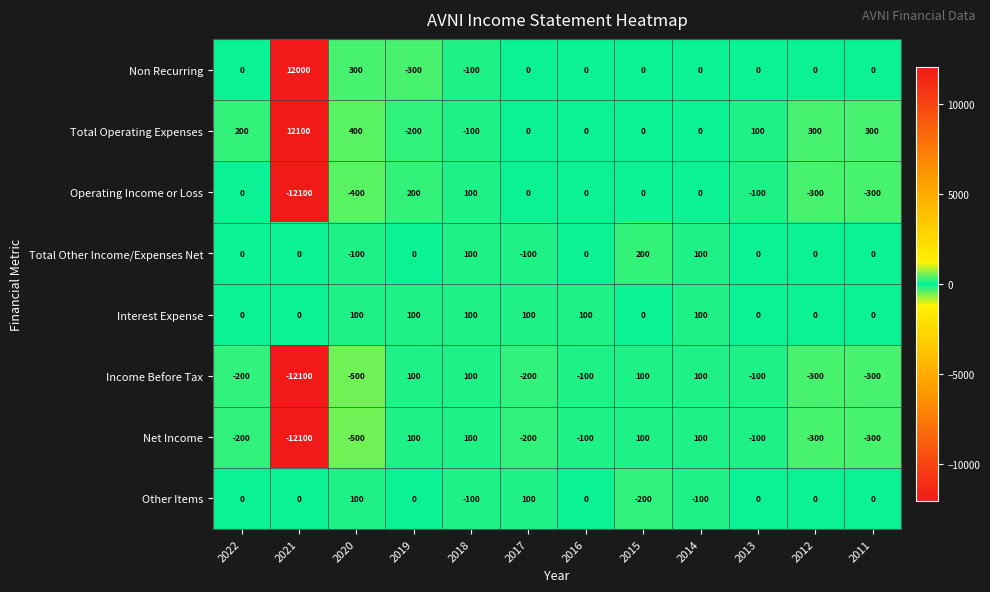

What is the spread (max minus min) of values at 2014?

200